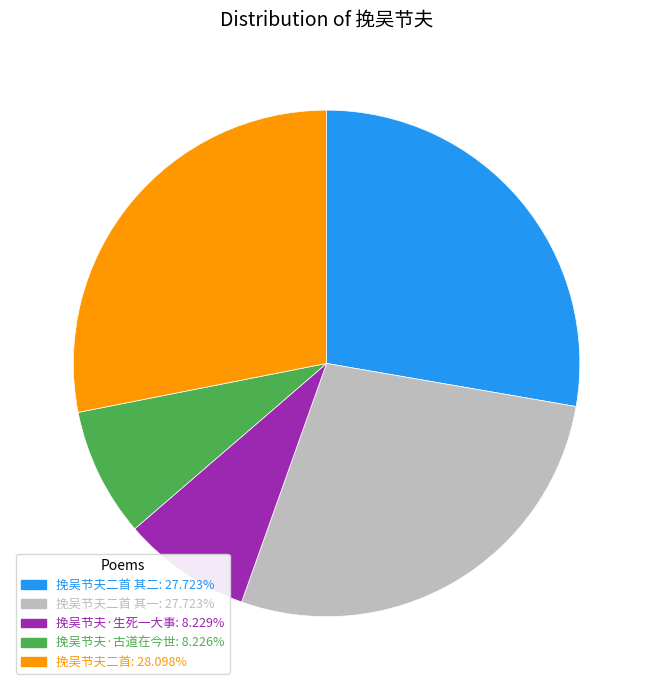

Is there a majority slice in this chart?

No